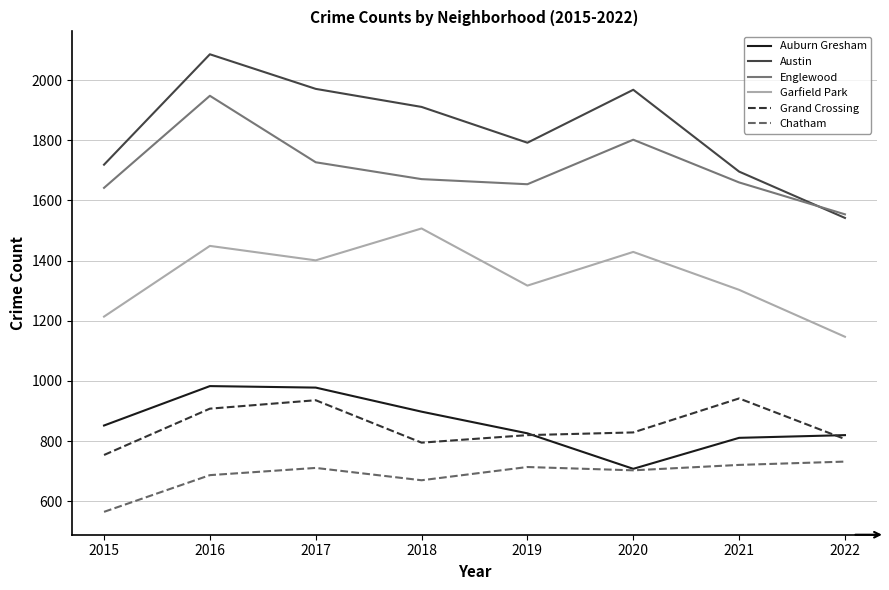

True or false: Englewood has more than 2 points higher than both neighbors.

False